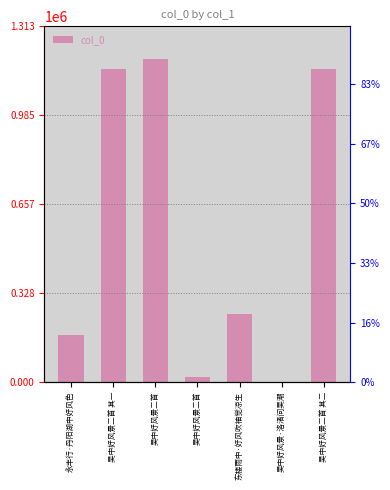

Are the bars horizontal?

No